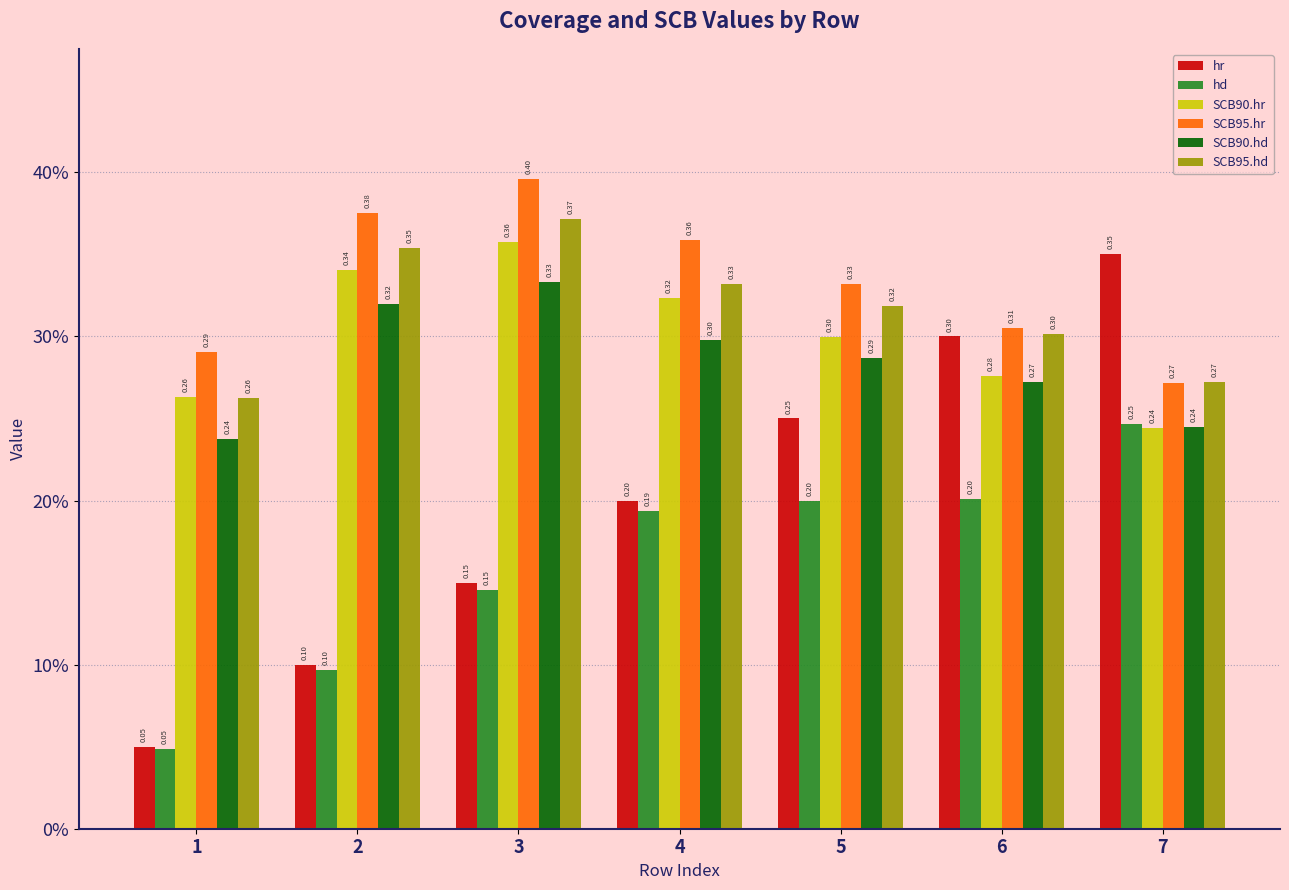

Between 4 and 5, which series saw the biggest shift?

hr